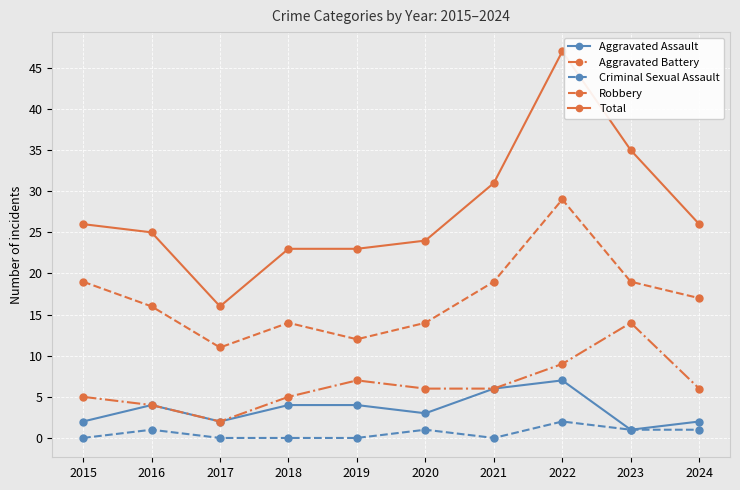

Reading left to right, transcribe all the data shown in this chart.

Aggravated Assault: 2015=2	2016=4	2017=2	2018=4	2019=4	2020=3	2021=6	2022=7	2023=1	2024=2
Aggravated Battery: 2015=5	2016=4	2017=2	2018=5	2019=7	2020=6	2021=6	2022=9	2023=14	2024=6
Criminal Sexual Assault: 2015=0	2016=1	2017=0	2018=0	2019=0	2020=1	2021=0	2022=2	2023=1	2024=1
Robbery: 2015=19	2016=16	2017=11	2018=14	2019=12	2020=14	2021=19	2022=29	2023=19	2024=17
Total: 2015=26	2016=25	2017=16	2018=23	2019=23	2020=24	2021=31	2022=47	2023=35	2024=26